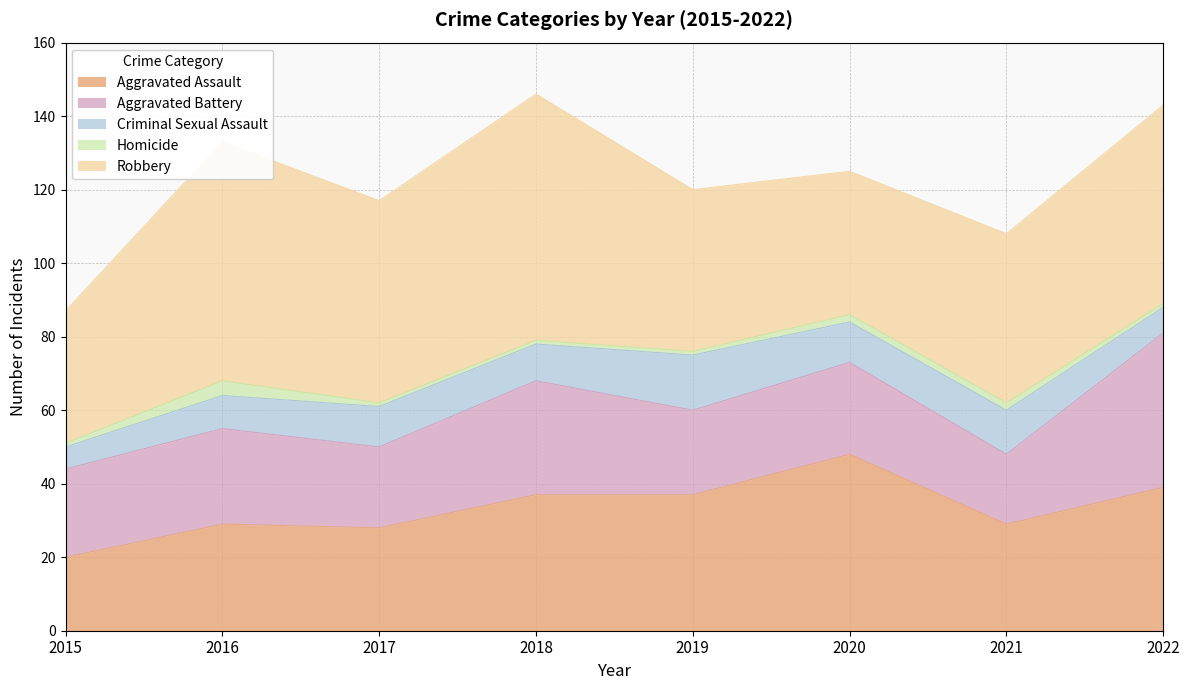

Reading left to right, what are all the values shown in this chart?

Aggravated Assault: 20	29	28	37	37	48	29	39
Aggravated Battery: 24	26	22	31	23	25	19	42
Criminal Sexual Assault: 6	9	11	10	15	11	12	7
Homicide: 1	4	1	1	1	2	2	1
Robbery: 36	65	55	67	44	39	46	54